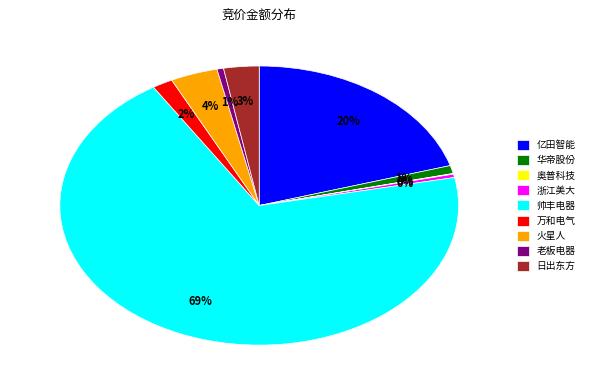

Is there any slice that represents more than half of the pie?

Yes